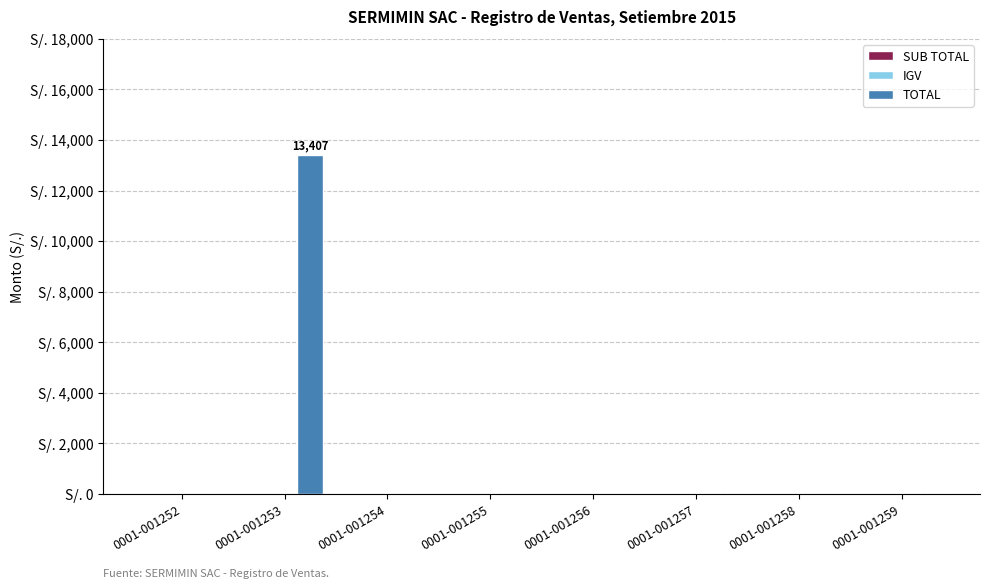

Are the bars grouped side by side (vs. stacked)?

No